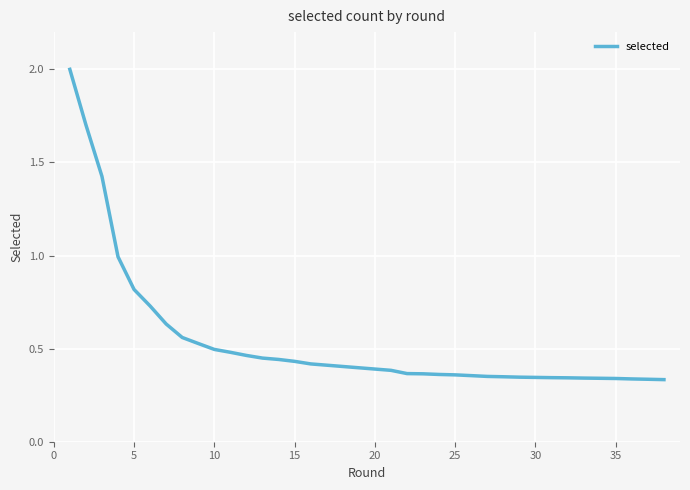

Is this an area chart (filled region under the line)?

No